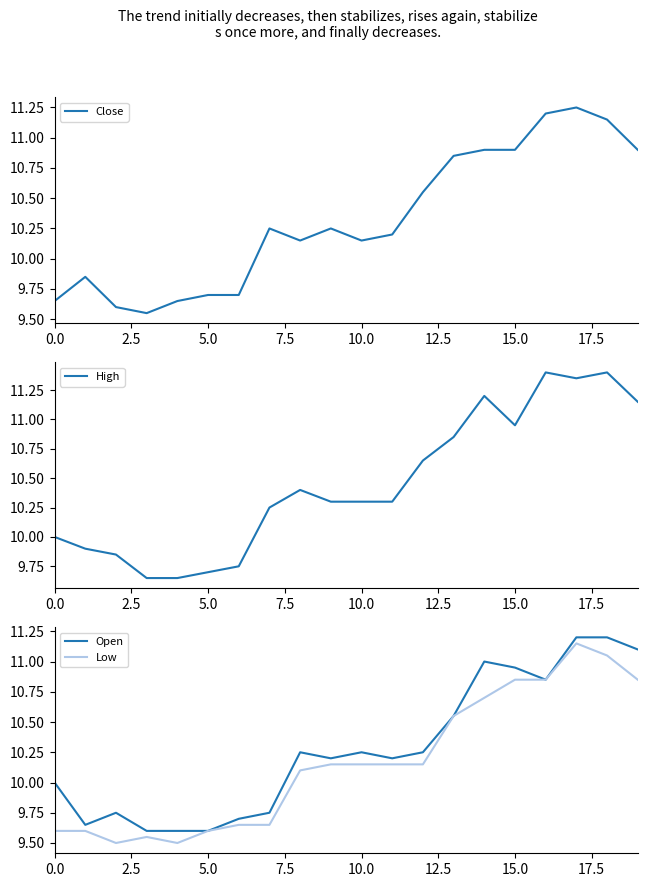

At which category is the sum across all series the highest?

17